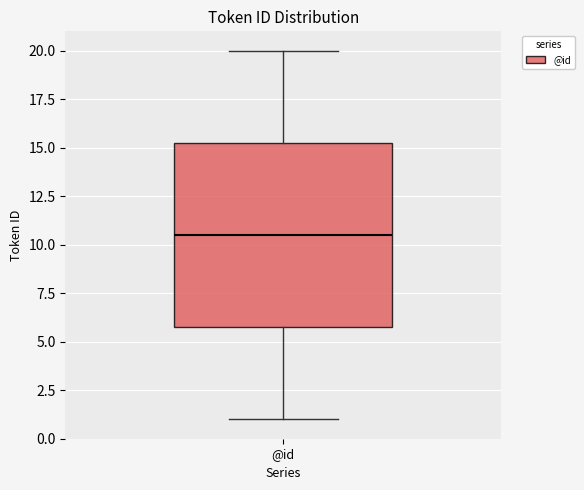

Where is the lower edge of the box for @id on the y-axis? The values are not printed on the chart, so give them approximately, as read against the axis.

6.0